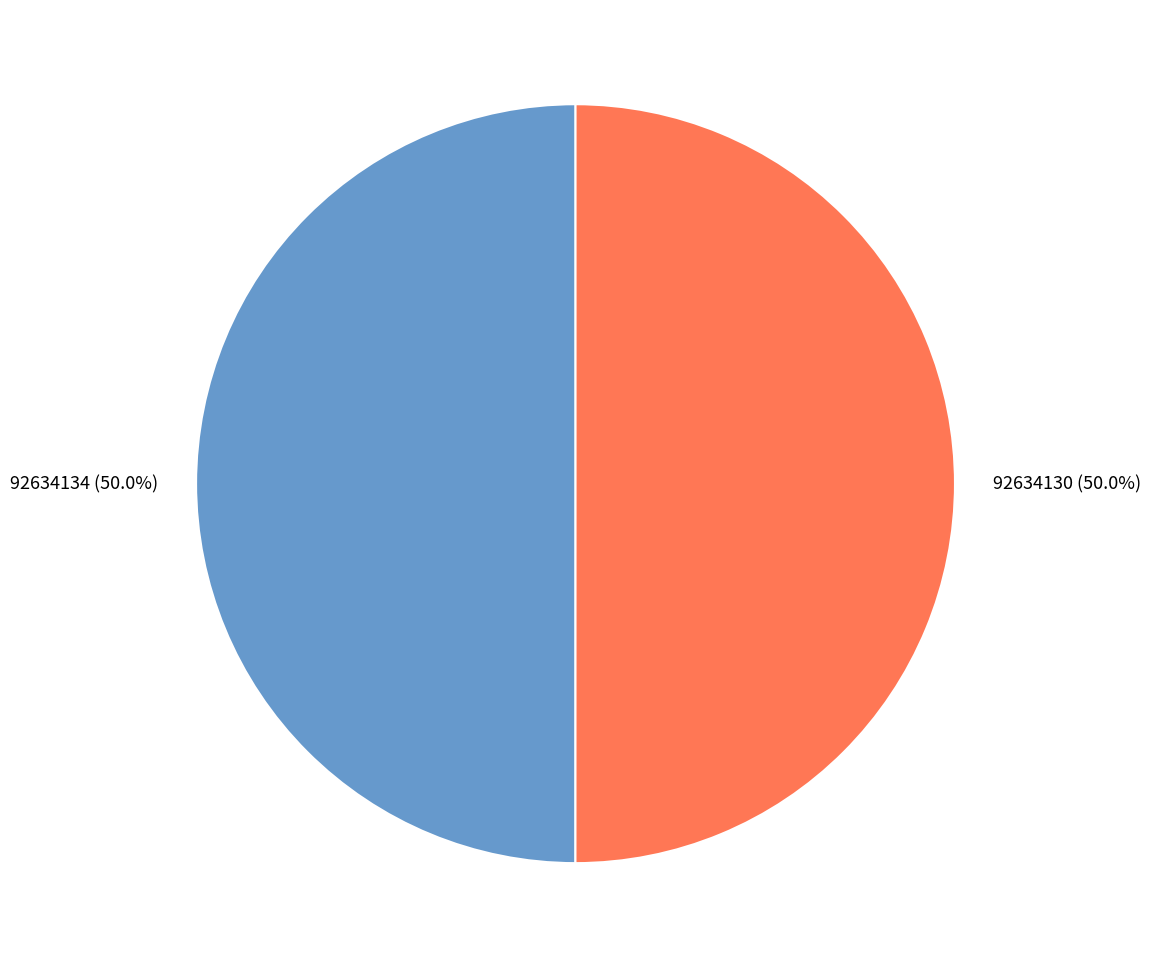

Approximately how many times larger is the value at 92634130 compared to 92634134?

1.0